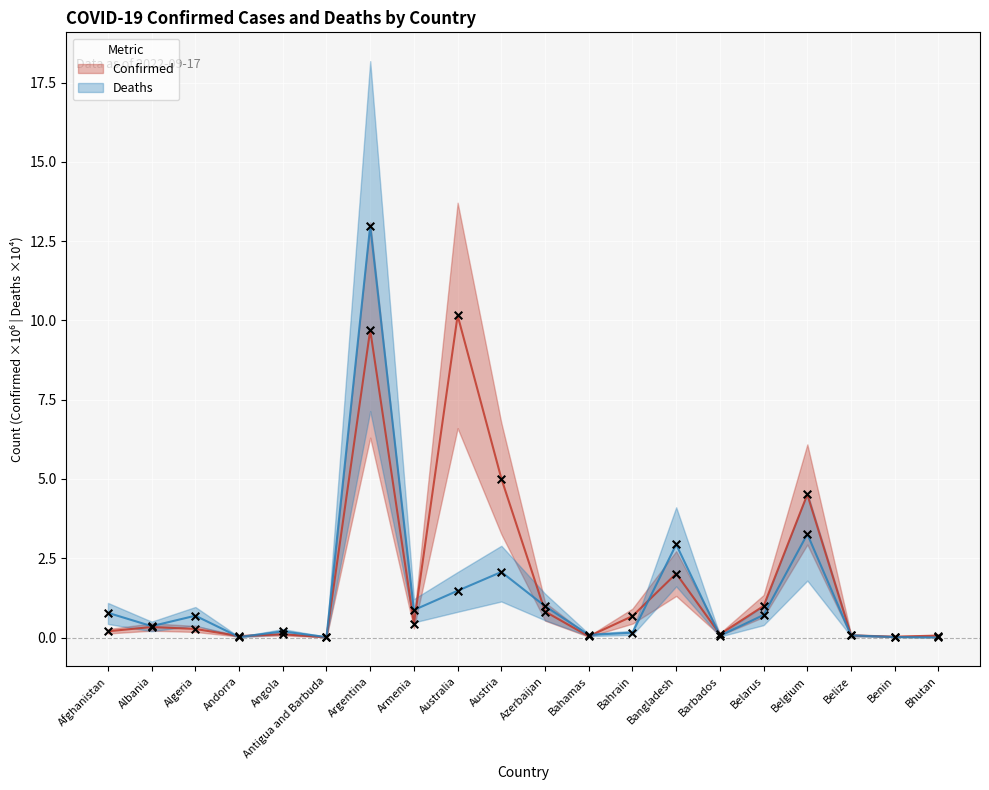

Which series reaches the minimum Y coordinate?

Deaths